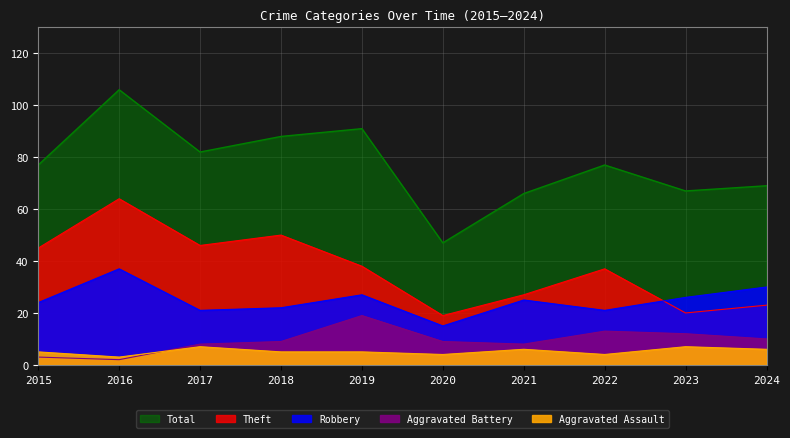

List the labels in order of Total value, largest first.

2016, 2019, 2018, 2017, 2015, 2022, 2024, 2023, 2021, 2020